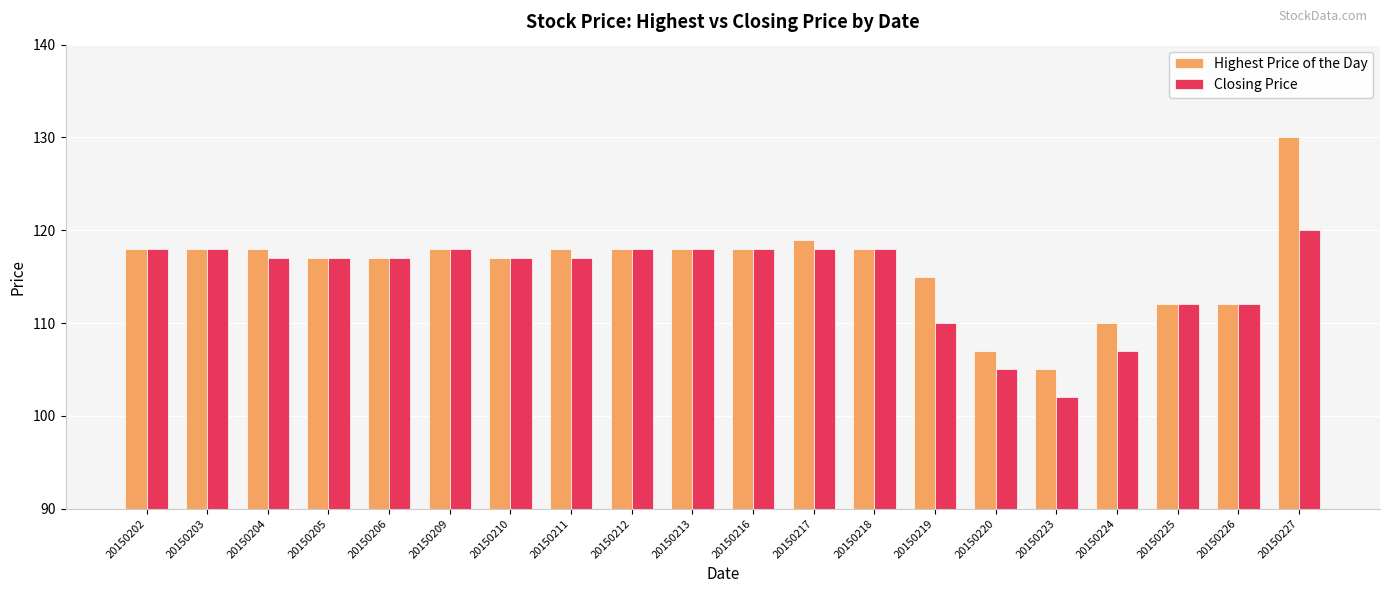

True or false: Closing Price has a value of 186 at 20150203.

False